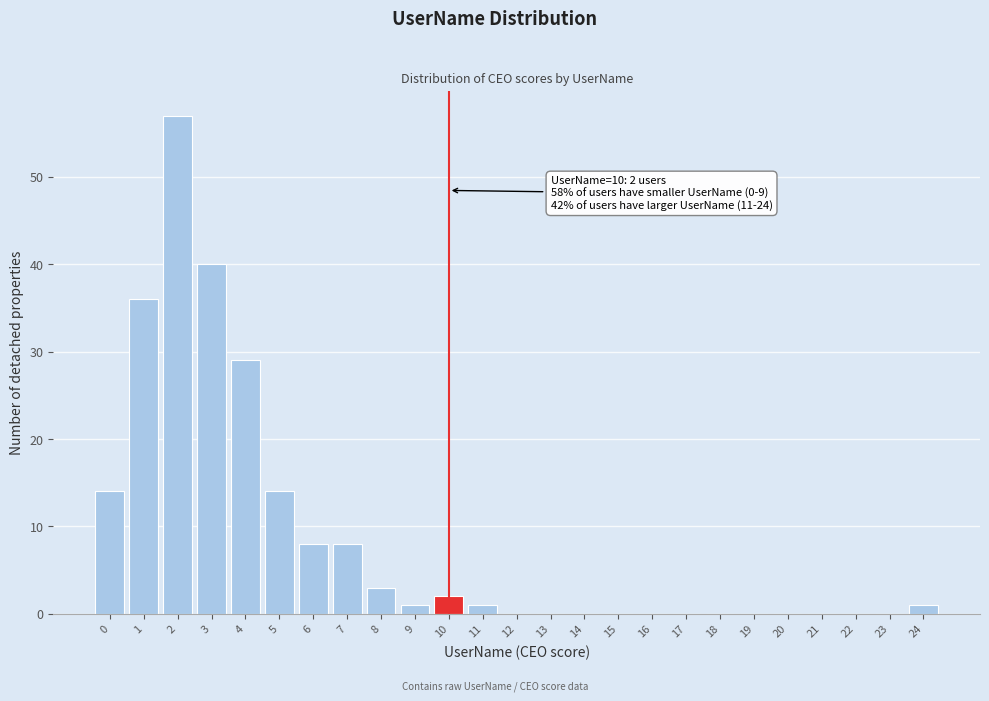

Reading left to right, transcribe all the data shown in this chart.

0=14	1=36	2=57	3=40	4=29	5=14	6=8	7=8	8=3	9=1	10=2	11=1	12=0	13=0	14=0	15=0	16=0	17=0	18=0	19=0	20=0	21=0	22=0	23=0	24=1